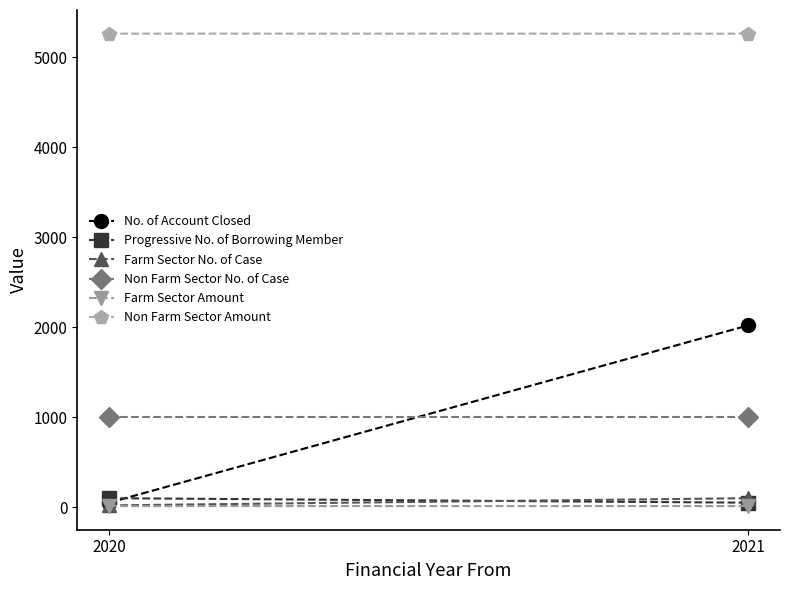

Is this an area chart (filled region under the line)?

No